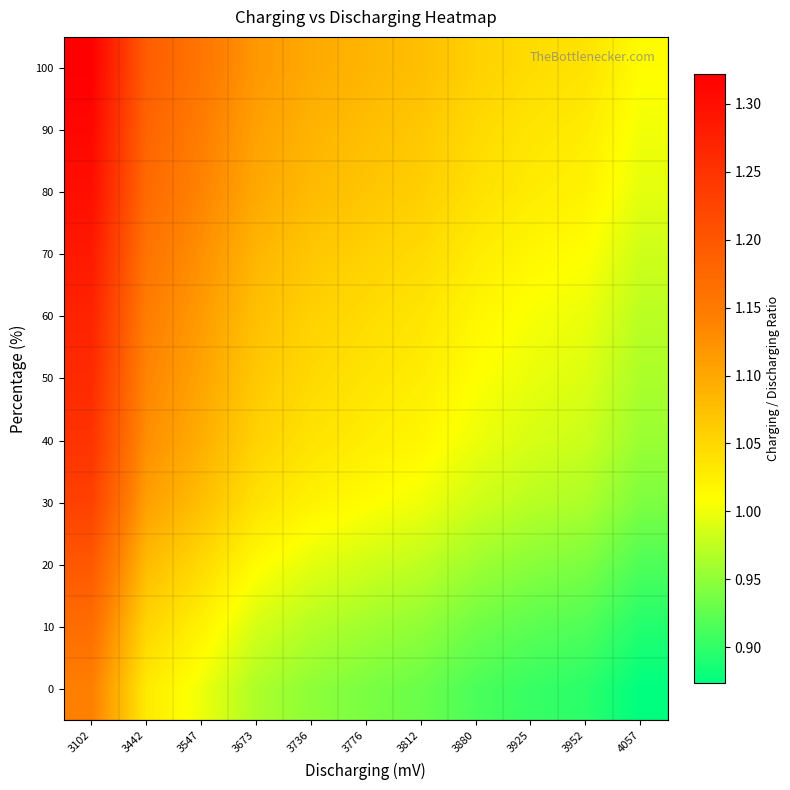

What is the spread (max minus min) of values at 4057?

0.1